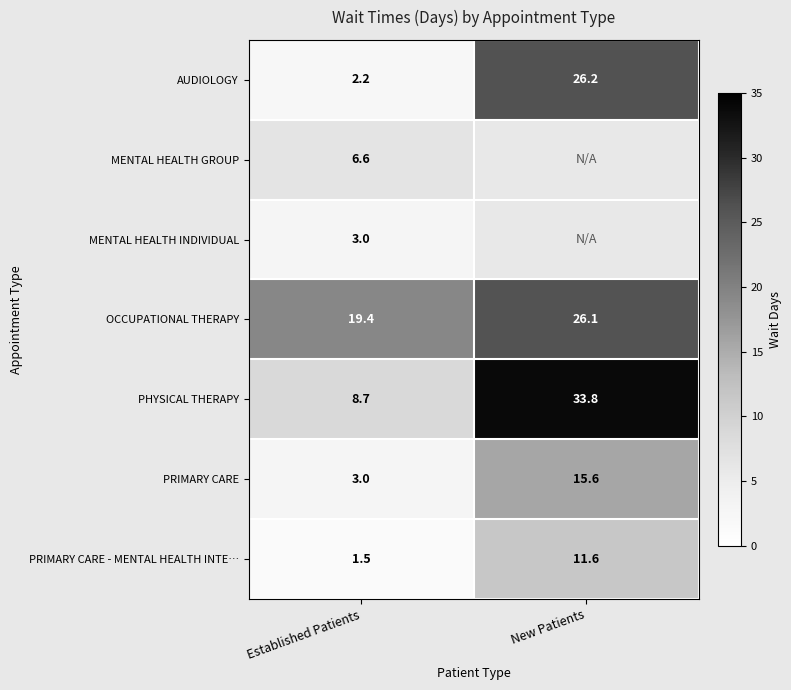

List the labels in order of PRIMARY CARE value, largest first.

New Patients, Established Patients